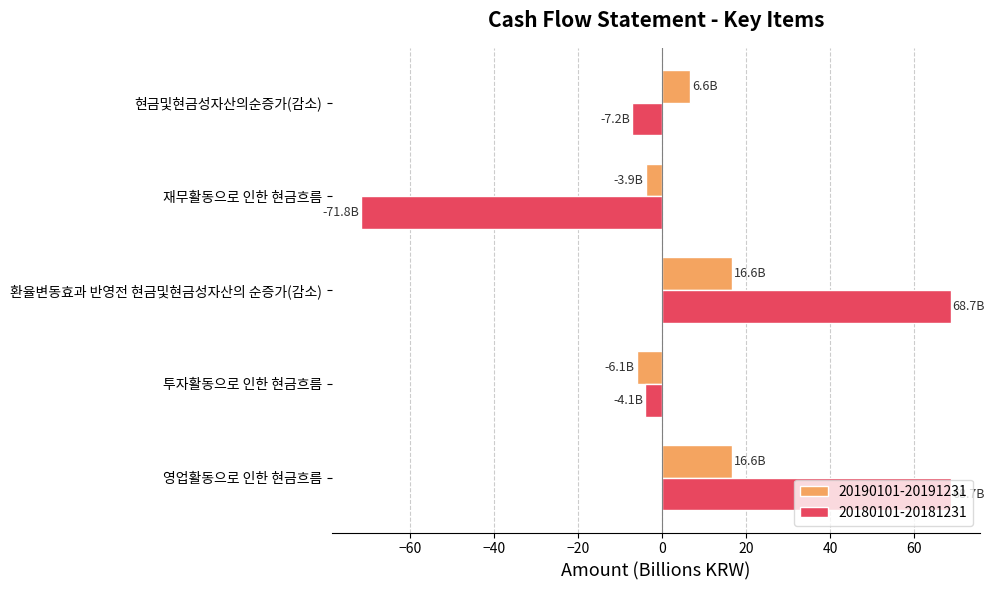

What is the difference between the maximum and minimum values in the 20180101-20181231 series?

140.4